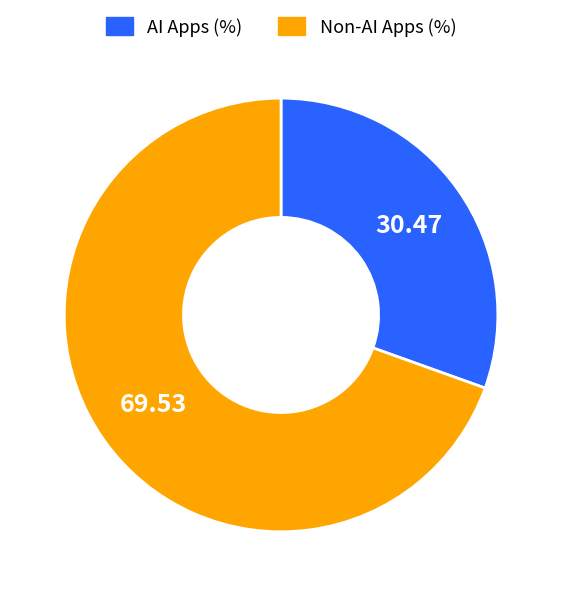

Count the number of slices in the pie.

2